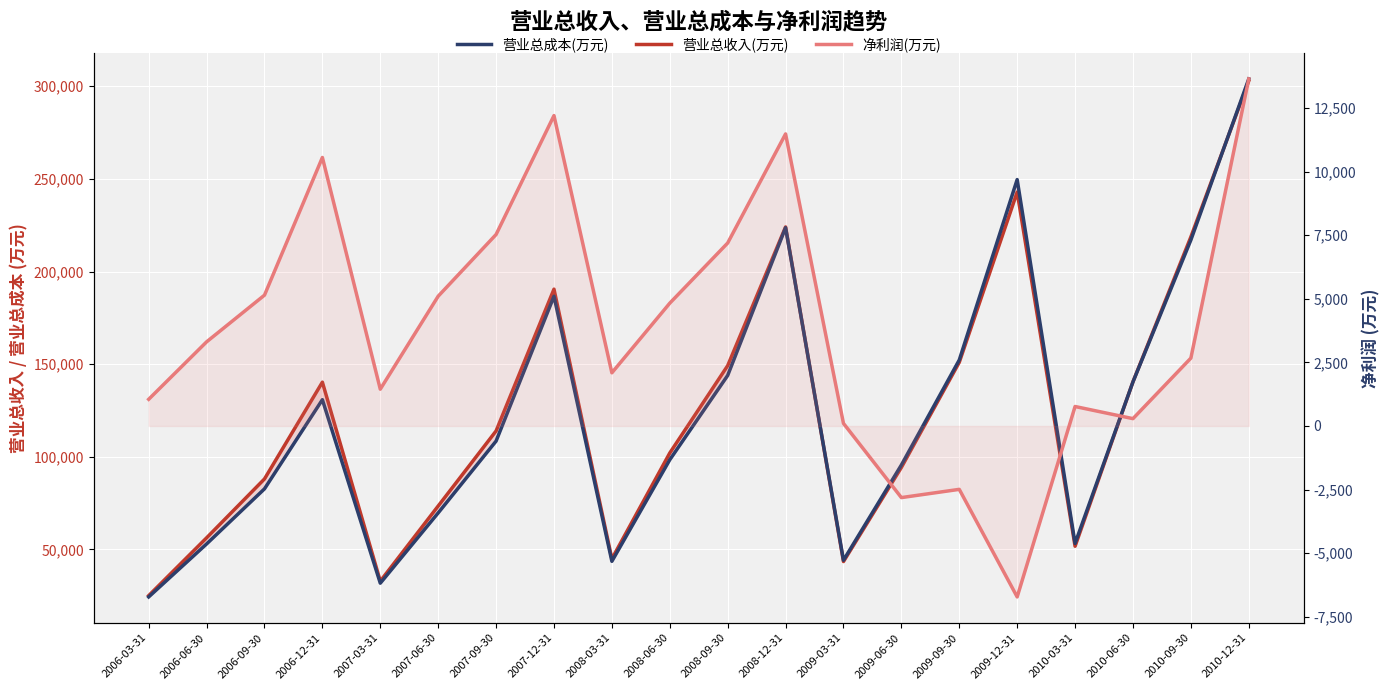

Which series has the largest total across all categories?

营业总收入(万元)